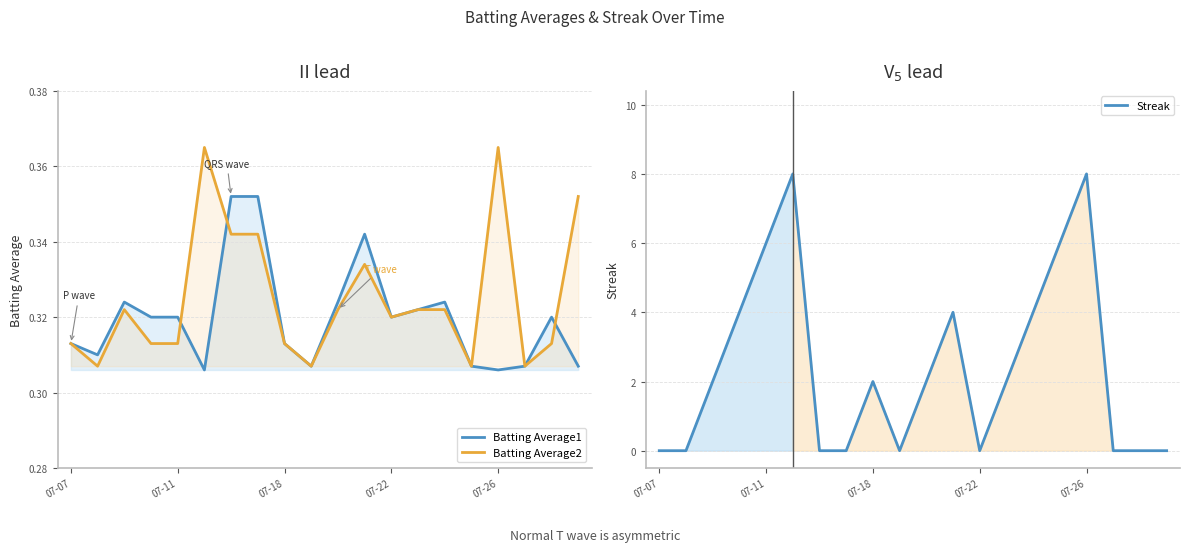

In Batting Average1, how many points are lower than both neighbors (excluding endpoints)?

5